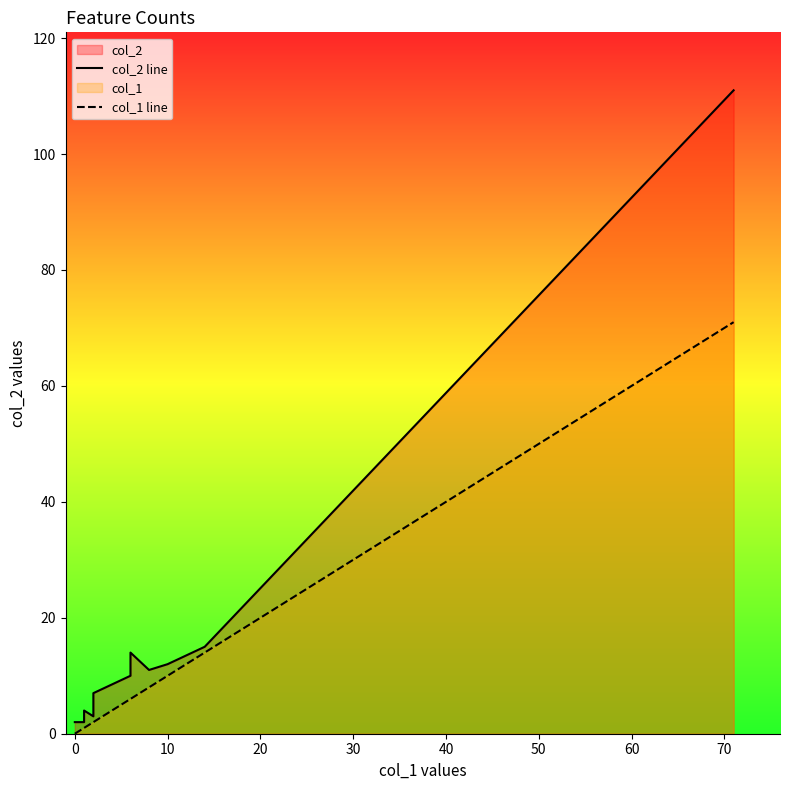

At how many categories does at least one series exceed 34?

1